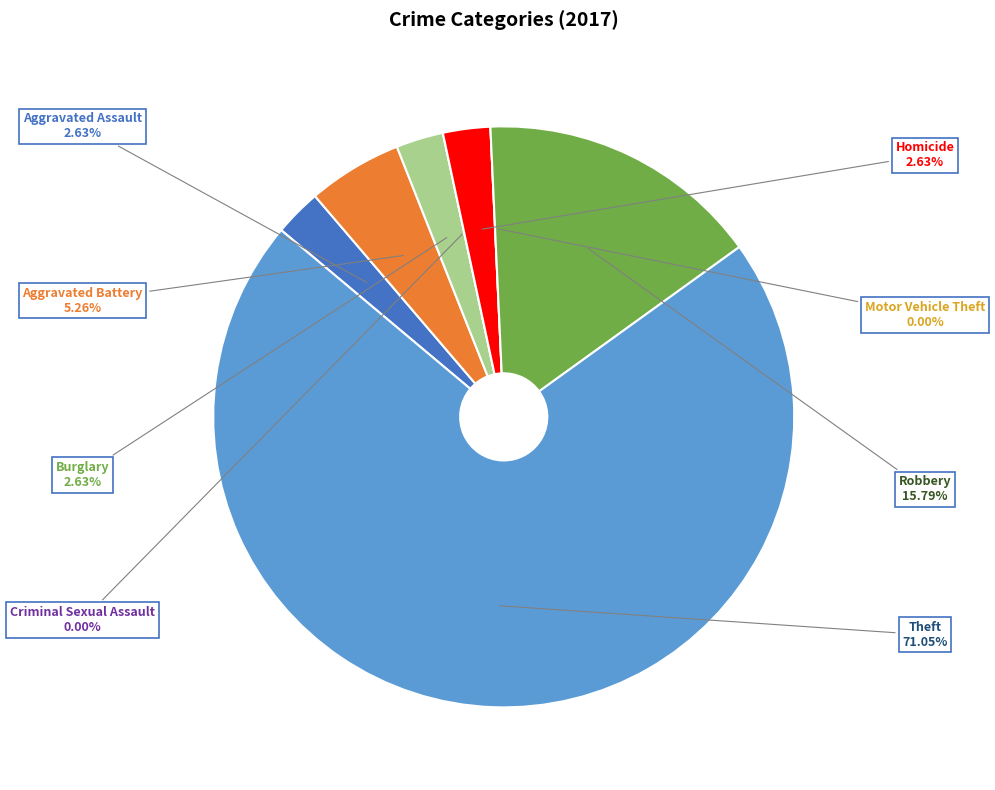

Which slice represents more than half of the pie?

Theft